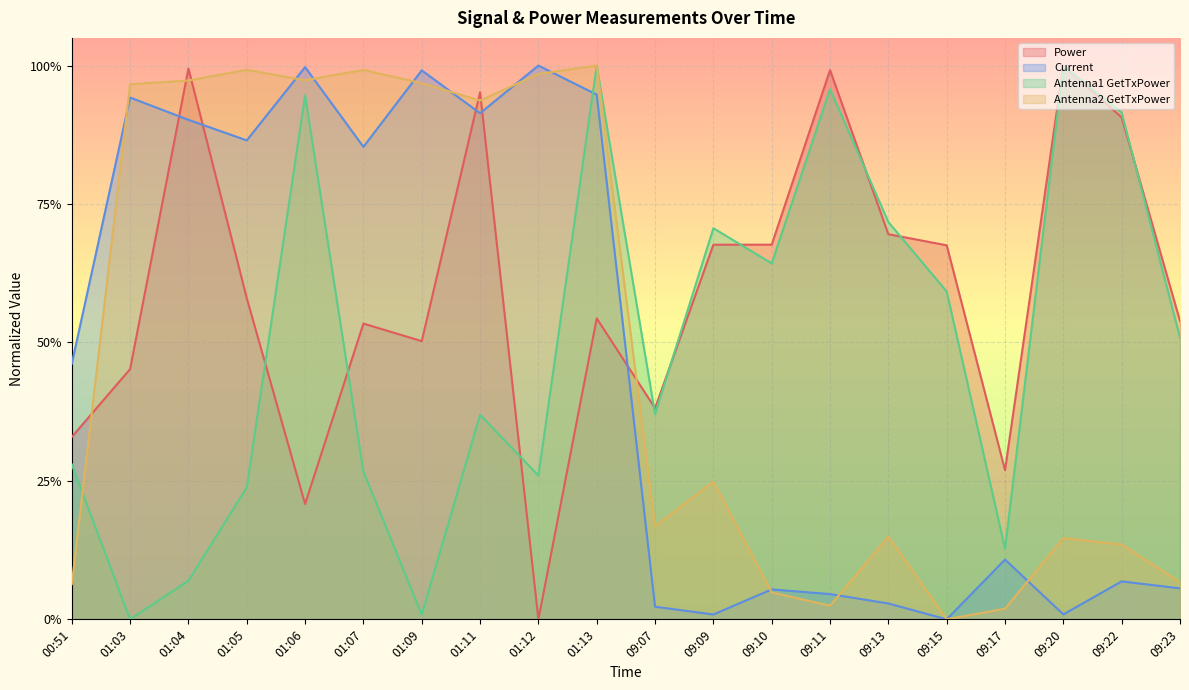

True or false: Power and Antenna2 GetTxPower cross at least once.

True